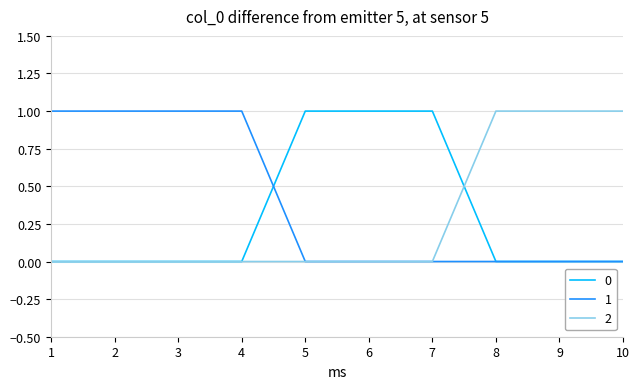

Is it true that 1 equals 1 at 2?

True